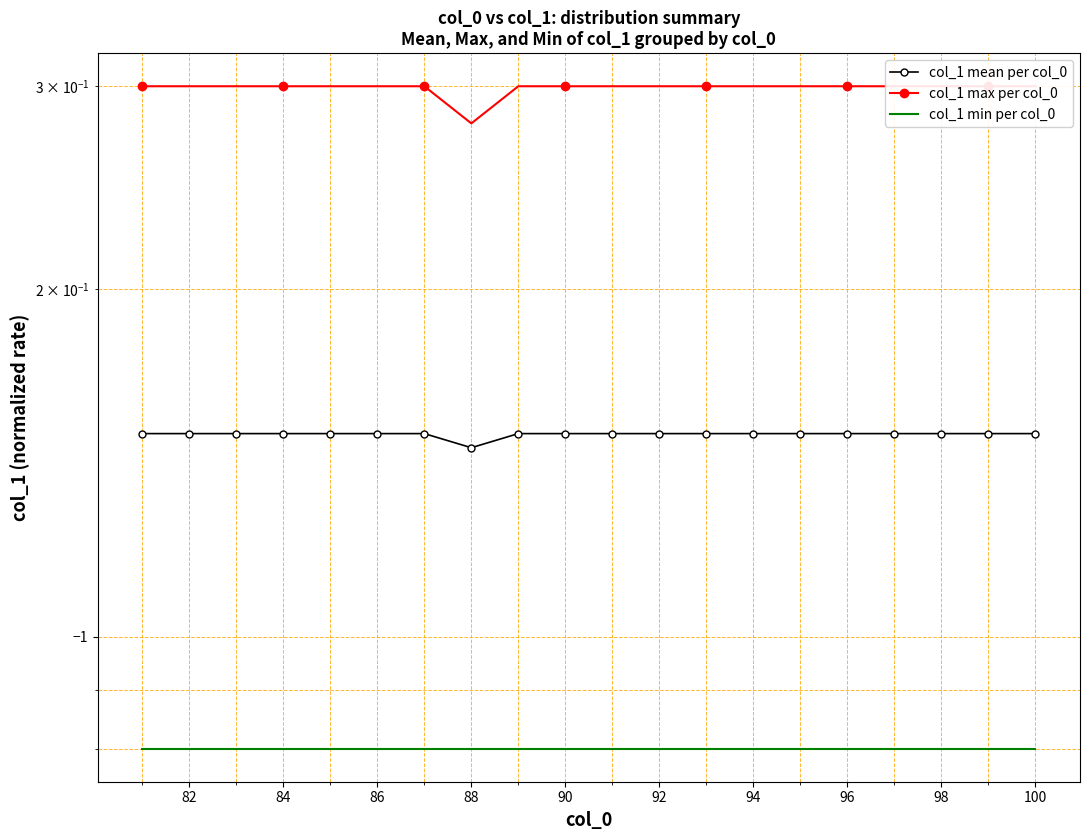

Does the chart have visible grid lines?

Yes